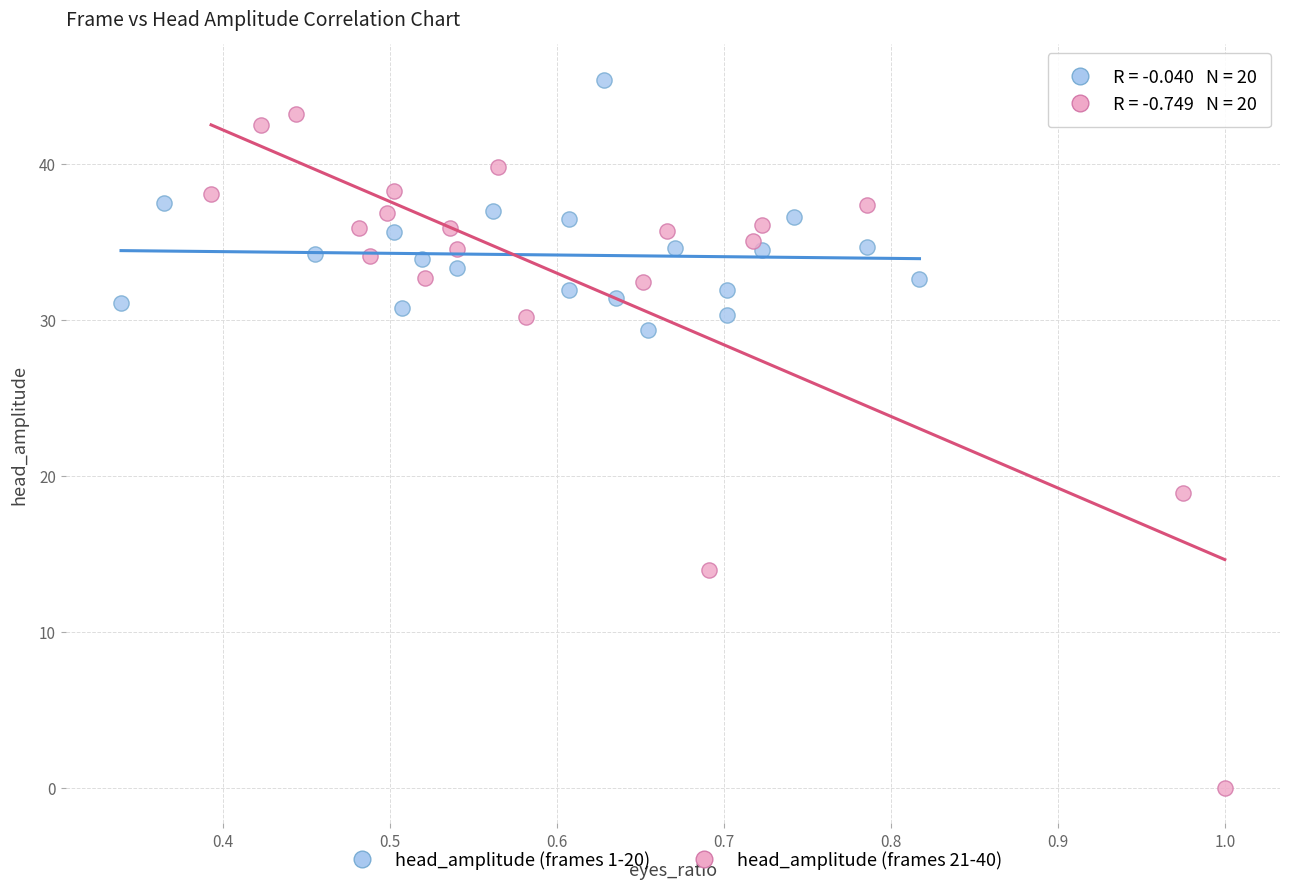

Which series has the largest Y range (max minus min)?

head_amplitude (frames 21-40)